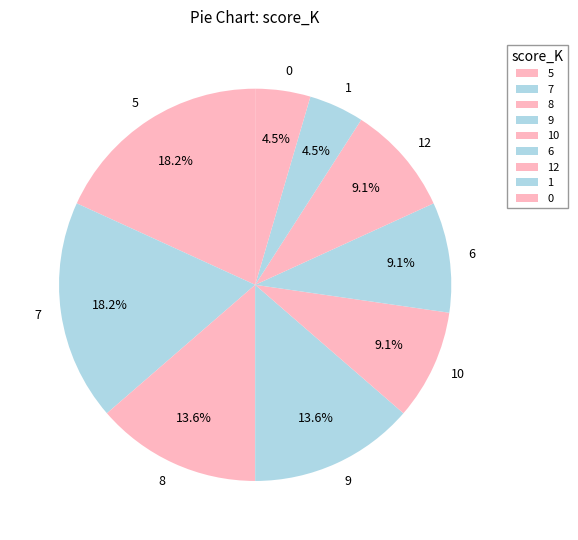

What percentage is NOT represented by 9?

86.4%